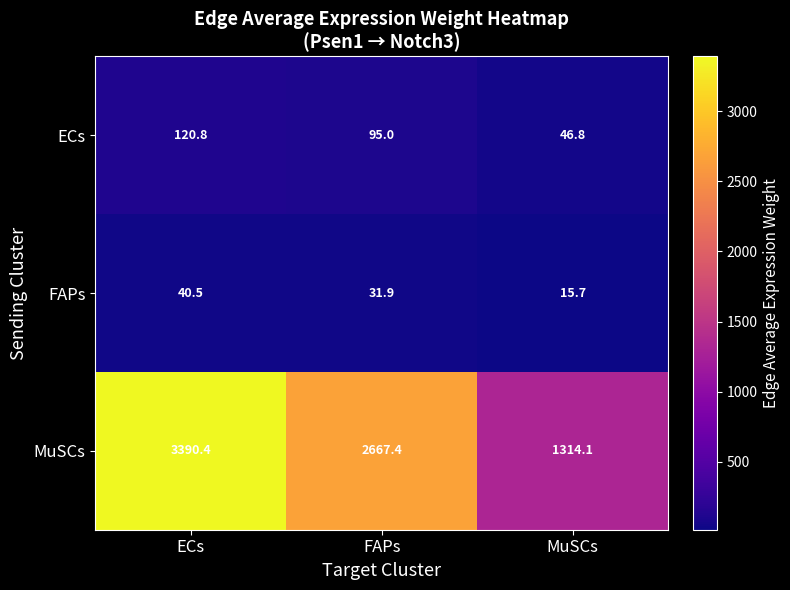

Reading left to right, what are all the values shown in this chart?

ECs: 120.8	95.0	46.8
FAPs: 40.5	31.9	15.7
MuSCs: 3390.4	2667.4	1314.1